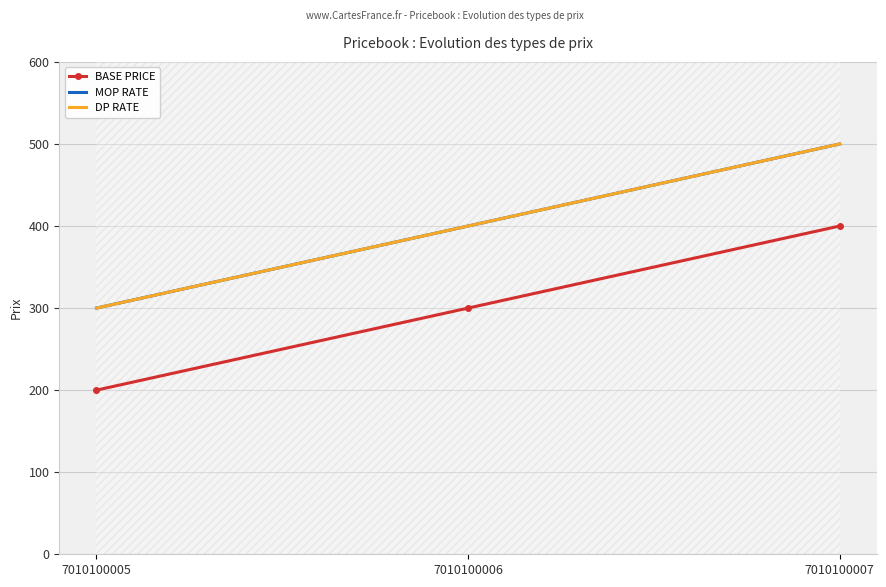

List the series in order of their peak value, highest first.

MOP RATE, DP RATE, BASE PRICE